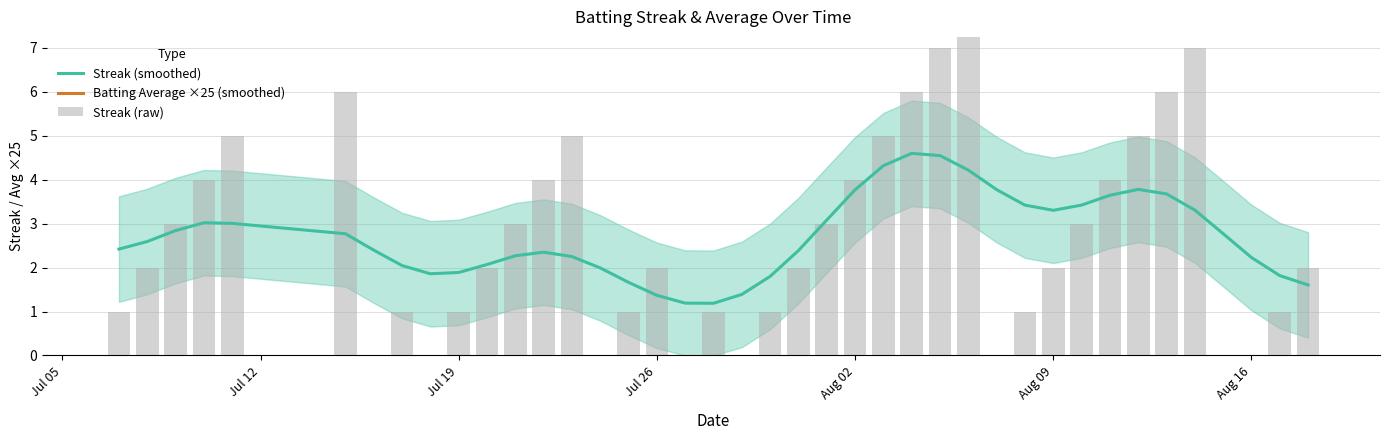

What is the sum of all Streak (smoothed) values?

108.0